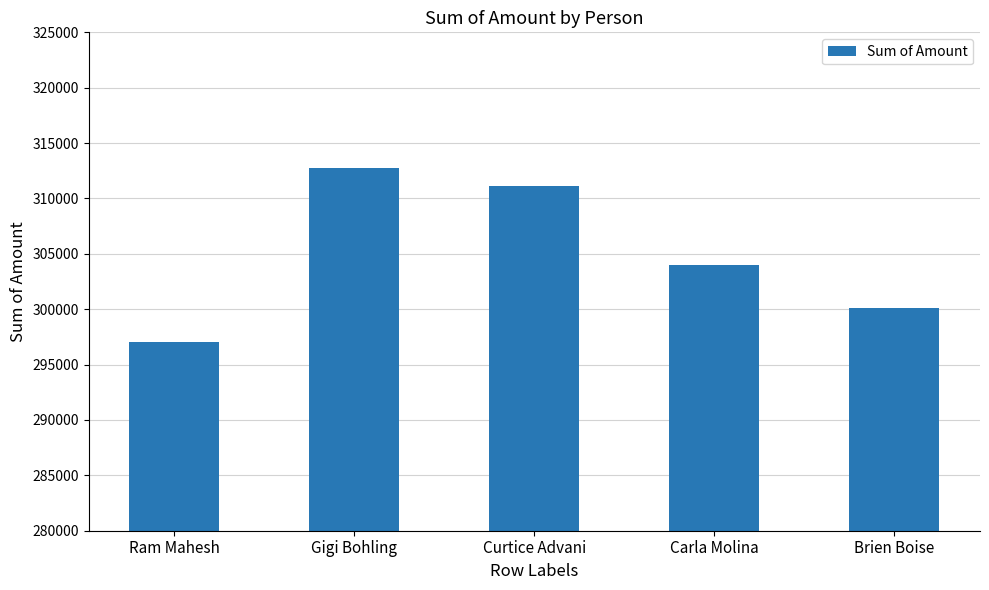

What value does the data have at Carla Molina, to the nearest 100?

304000